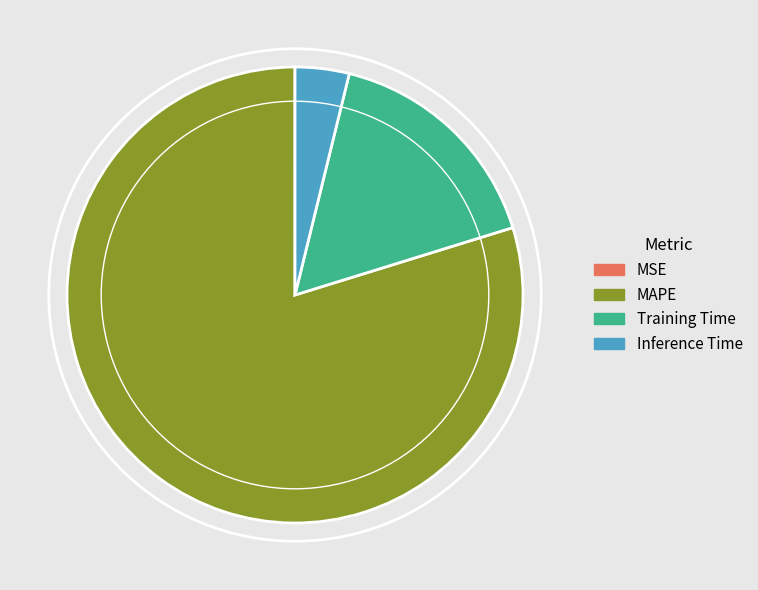

Do MAPE and Inference Time together represent more than half of the pie?

Yes